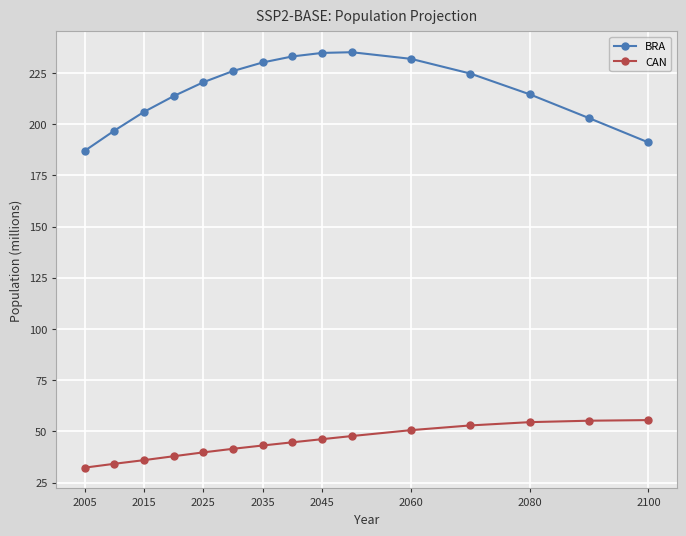

What are all the series names shown in the legend?

BRA, CAN